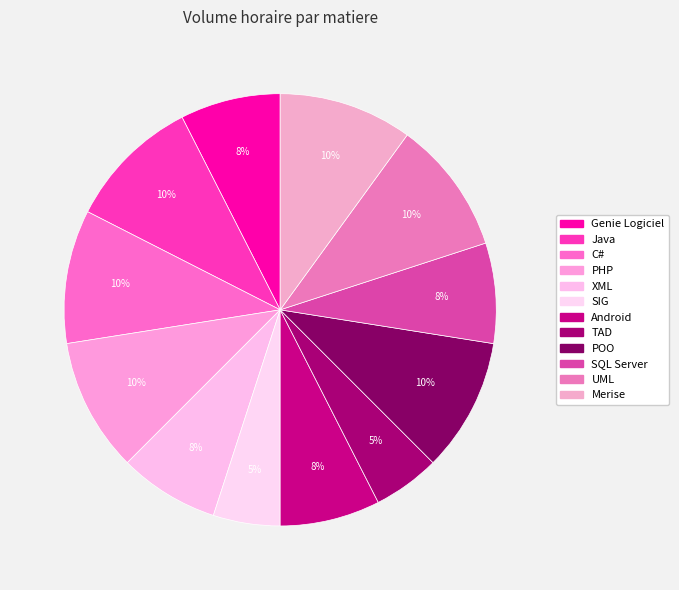

Count the number of slices in the pie.

12